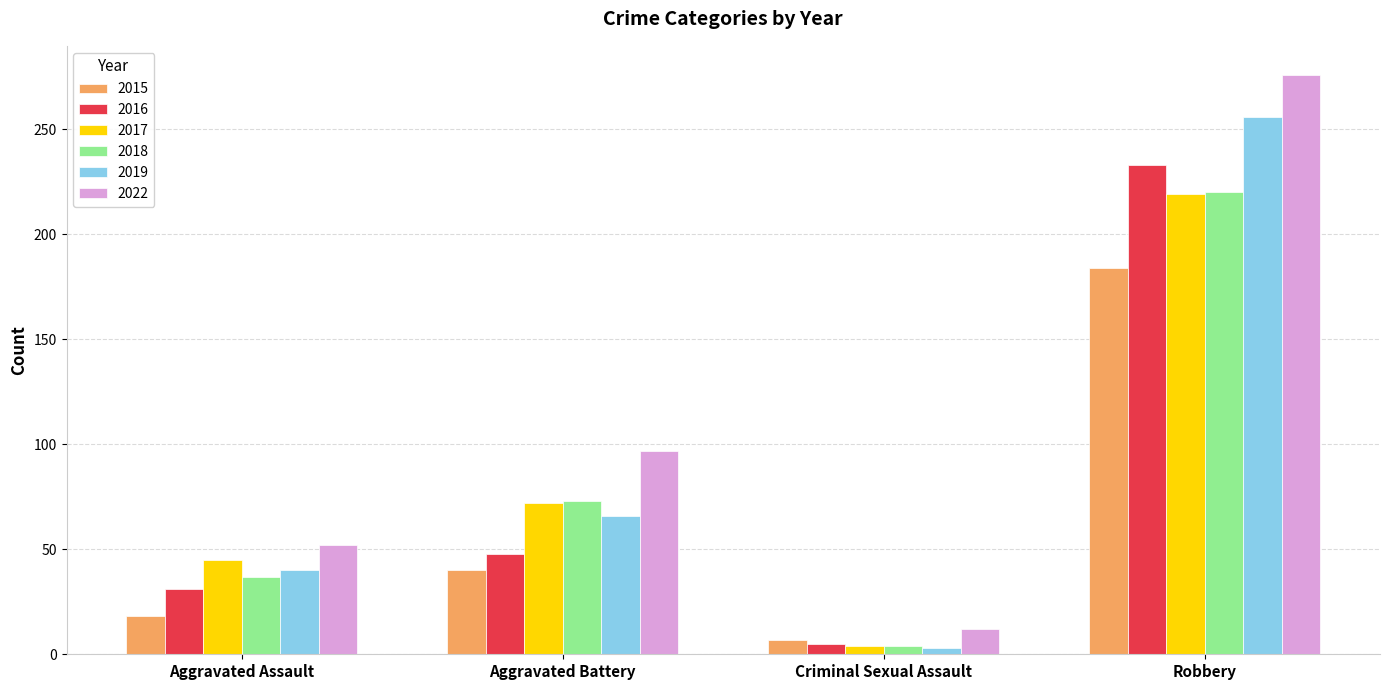

What is the difference between the highest and lowest values at Aggravated Assault?

34